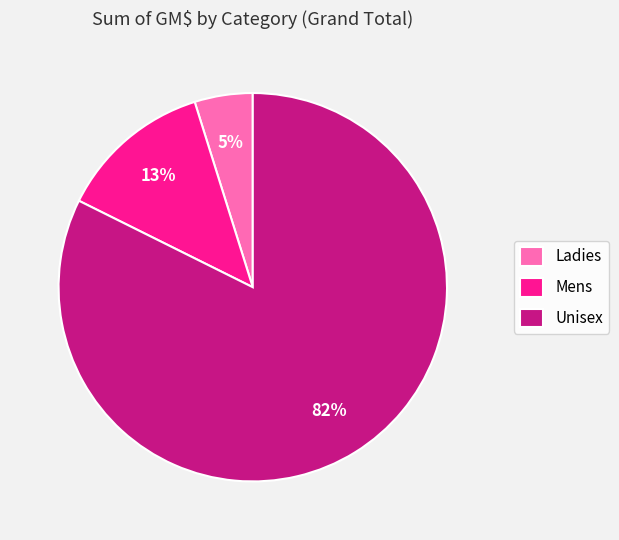

What percentage is the Unisex slice, to the nearest percent?

82%